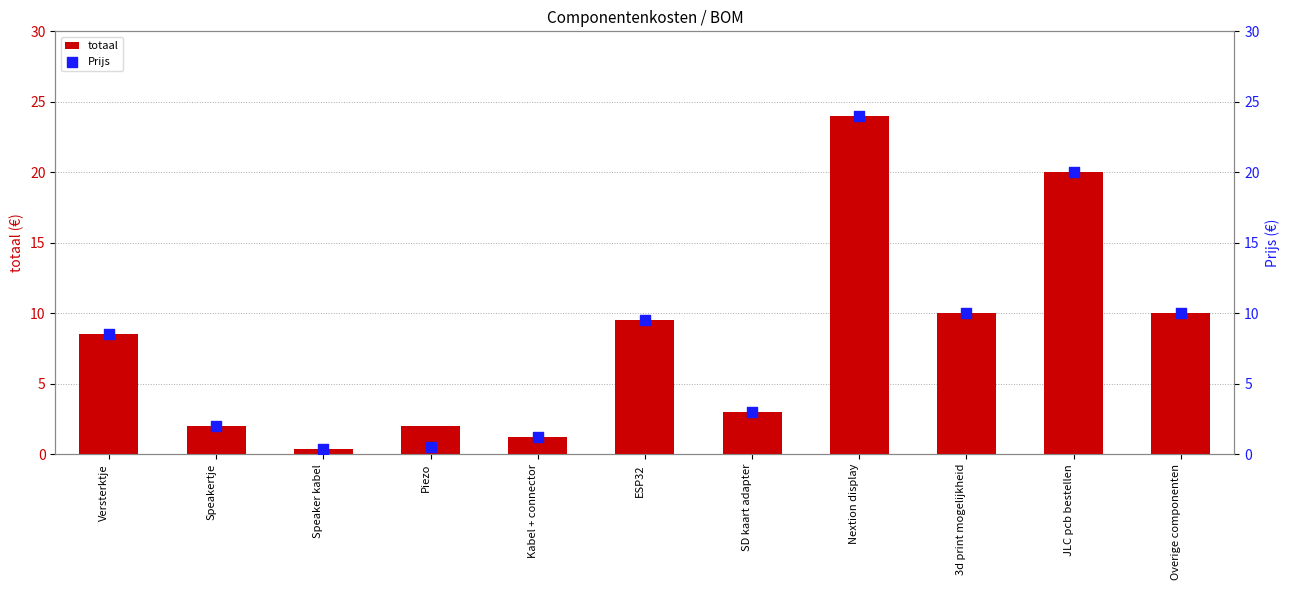

Is the value of totaal at Speakertje greater than the value of Prijs at Overige componenten?

No